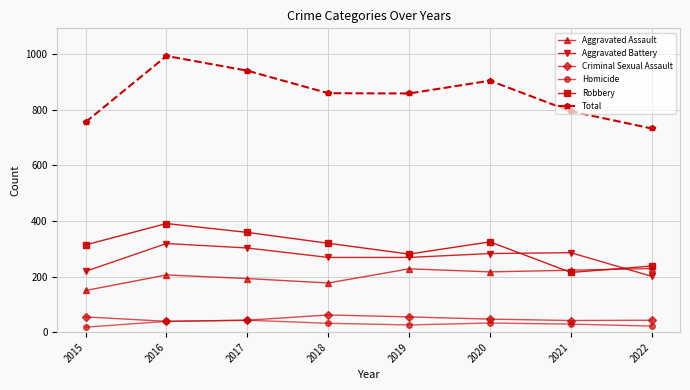

Which series has the largest total across all categories?

Total